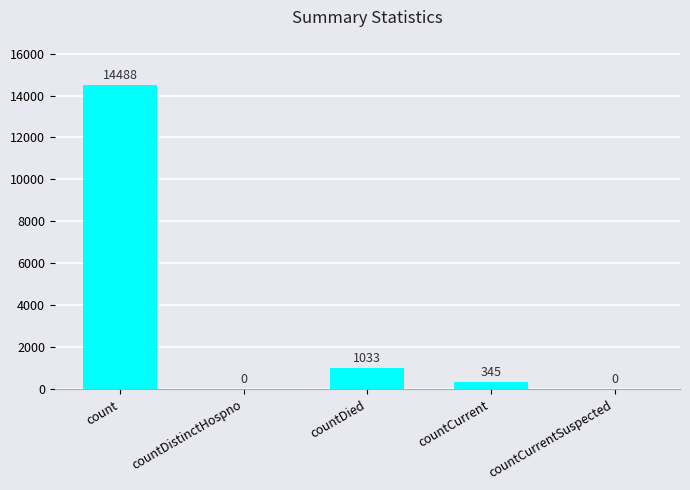

What is the average value?

3173